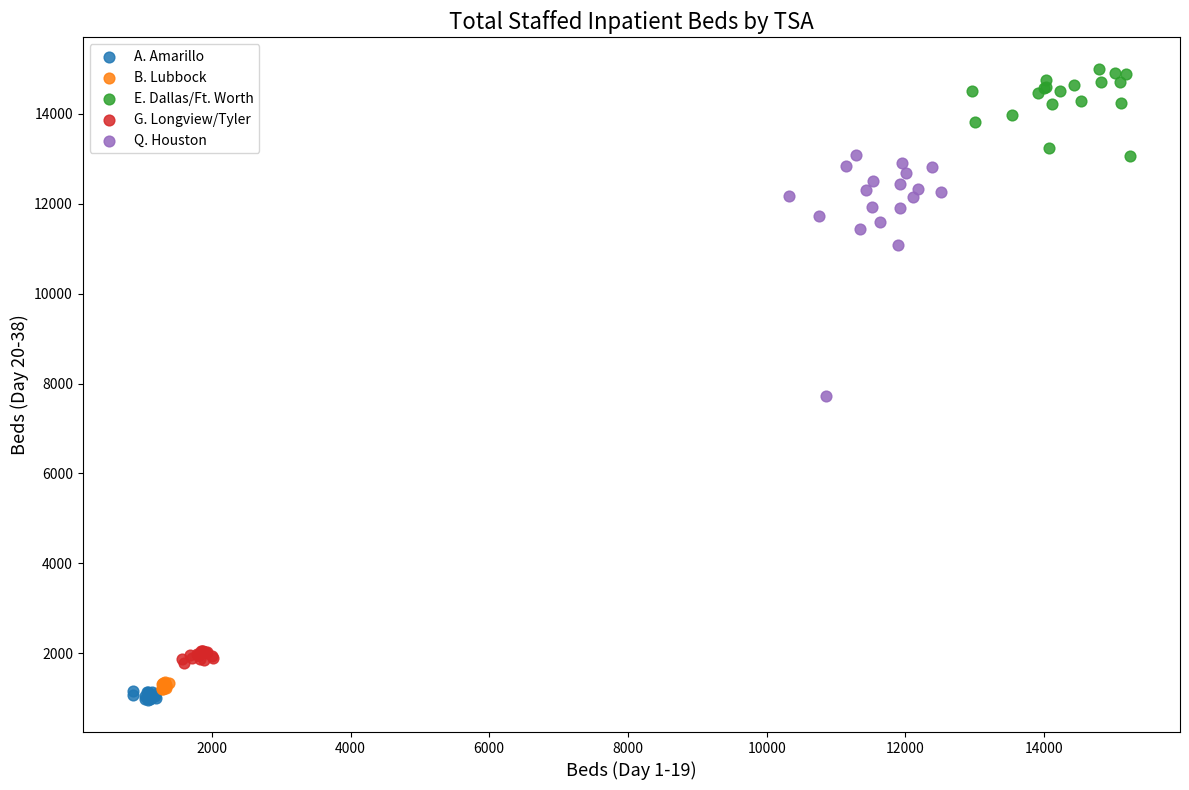

Which series contains the highest Y value?

E. Dallas/Ft. Worth